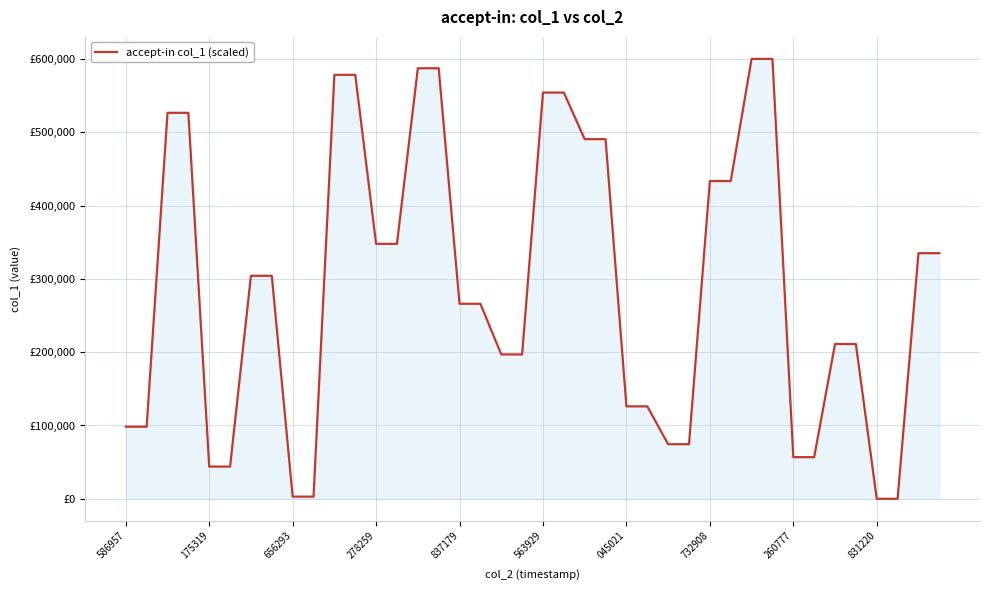

Does the chart have visible grid lines?

Yes